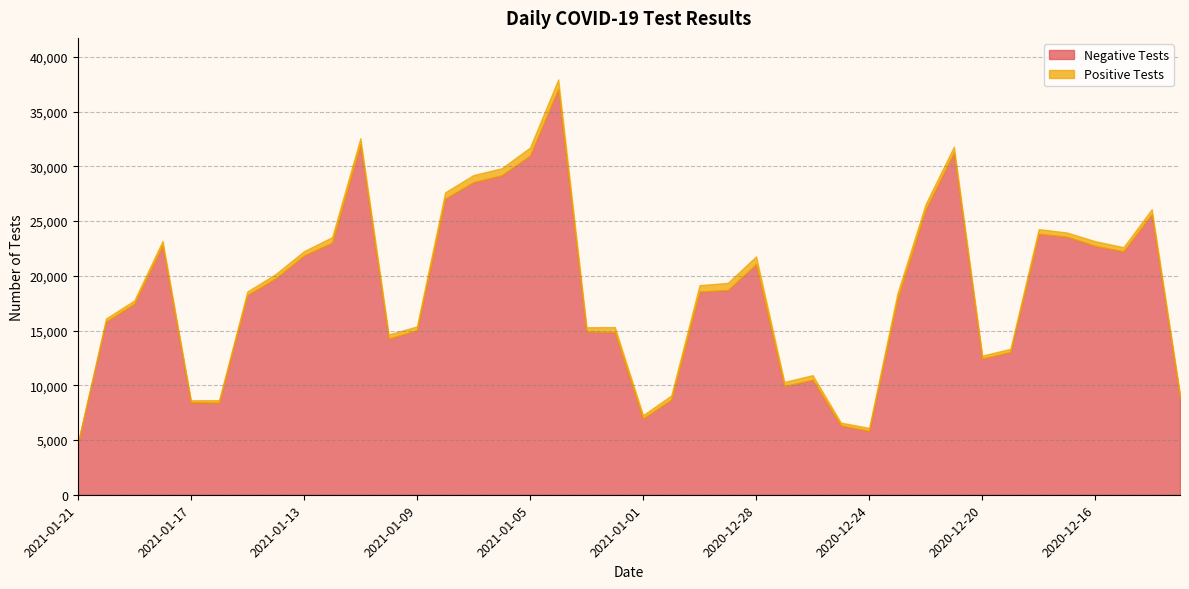

Reading right to left, transcribe all the data shown in this chart.

Negative Tests: 2020-12-13=8881	2020-12-14=25624	2020-12-15=22236	2020-12-16=22729	2020-12-17=23577	2020-12-18=23840	2020-12-19=13035	2020-12-20=12447	2020-12-21=31265	2020-12-22=26058	2020-12-23=17839	2020-12-24=5832	2020-12-25=6333	2020-12-26=10505	2020-12-27=9923	2020-12-28=21065	2020-12-29=18699	2020-12-30=18558	2020-12-31=8686	2021-01-01=6958	2021-01-02=14850	2021-01-03=14904	2021-01-04=37076	2021-01-05=30983	2021-01-06=29181	2021-01-07=28550	2021-01-08=27049	2021-01-09=15020	2021-01-10=14264	2021-01-11=32022	2021-01-12=23030	2021-01-13=21847	2021-01-14=19761	2021-01-15=18240	2021-01-16=8412	2021-01-17=8447	2021-01-18=22798	2021-01-19=17444	2021-01-20=15816	2021-01-21=4594
Positive Tests: 2020-12-13=256	2020-12-14=461	2020-12-15=381	2020-12-16=431	2020-12-17=377	2020-12-18=432	2020-12-19=293	2020-12-20=268	2020-12-21=537	2020-12-22=504	2020-12-23=542	2020-12-24=274	2020-12-25=257	2020-12-26=419	2020-12-27=380	2020-12-28=712	2020-12-29=655	2020-12-30=590	2020-12-31=384	2021-01-01=312	2021-01-02=466	2021-01-03=400	2021-01-04=868	2021-01-05=736	2021-01-06=648	2021-01-07=656	2021-01-08=584	2021-01-09=356	2021-01-10=381	2021-01-11=552	2021-01-12=506	2021-01-13=399	2021-01-14=401	2021-01-15=330	2021-01-16=228	2021-01-17=184	2021-01-18=388	2021-01-19=304	2021-01-20=292	2021-01-21=73